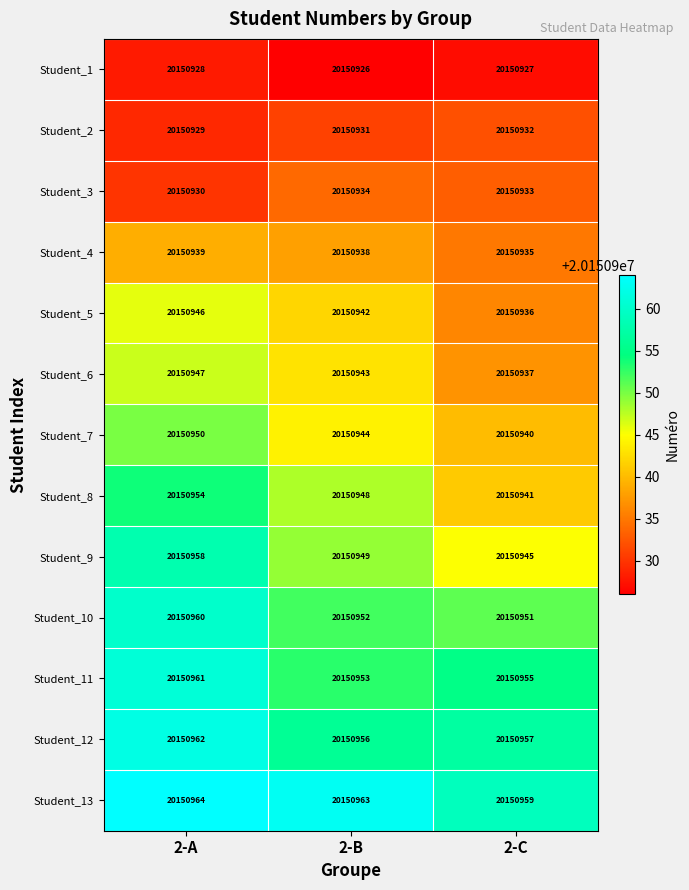

How many distinct data groups are displayed?

13